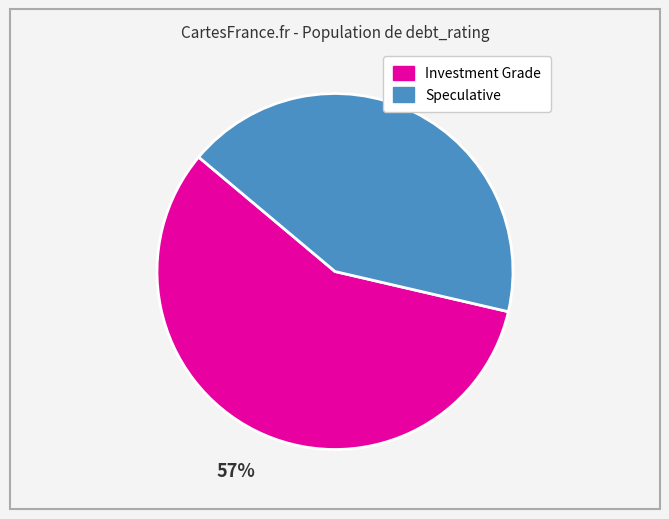

To the nearest percent, what is the average slice percentage?

50%